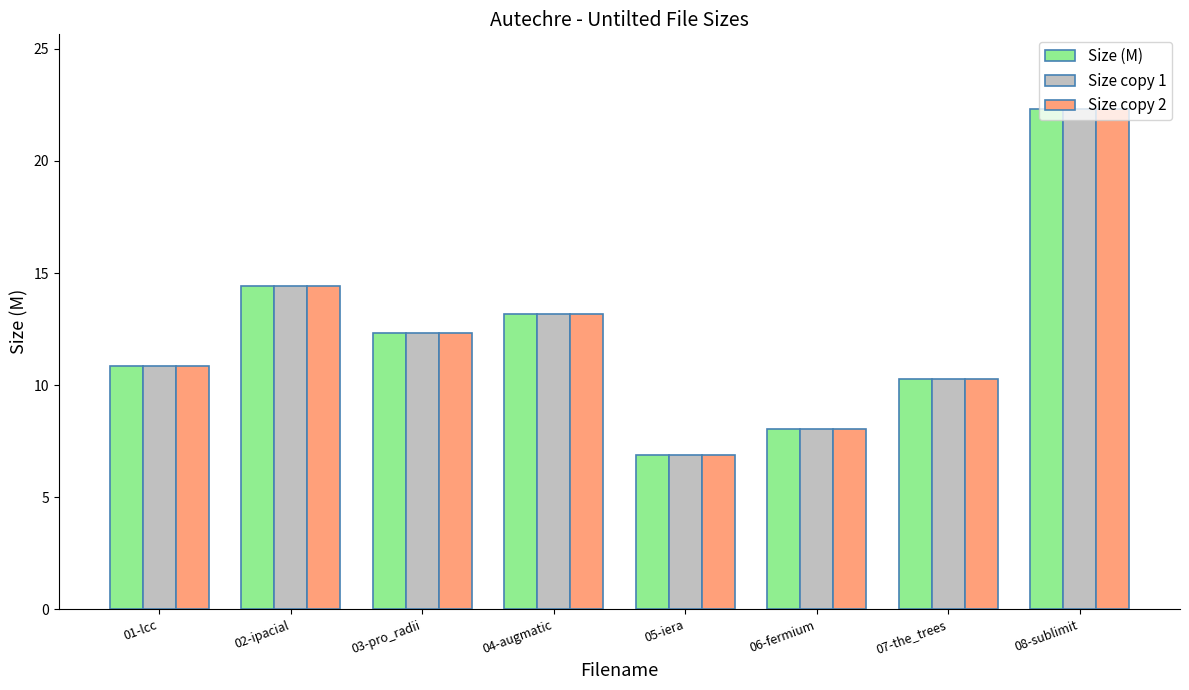

How many bars are there in total?

24